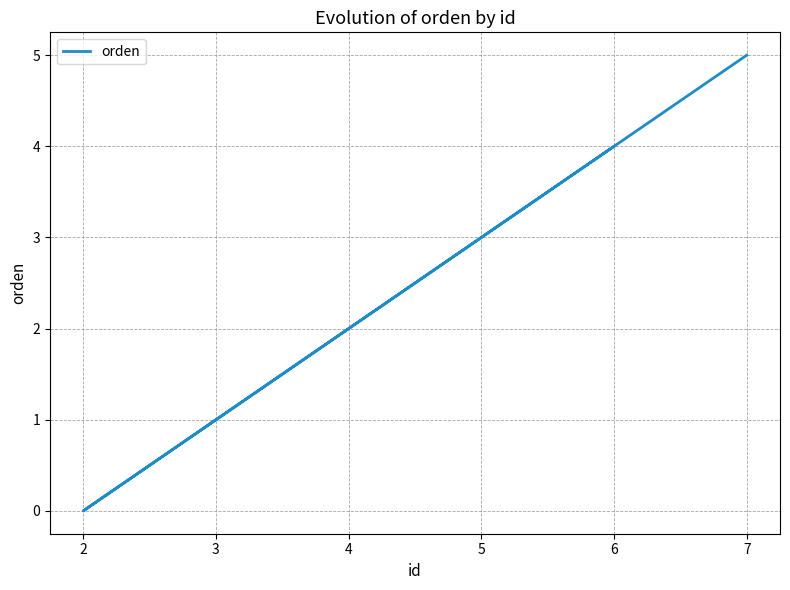

Where is the first local minimum?

2